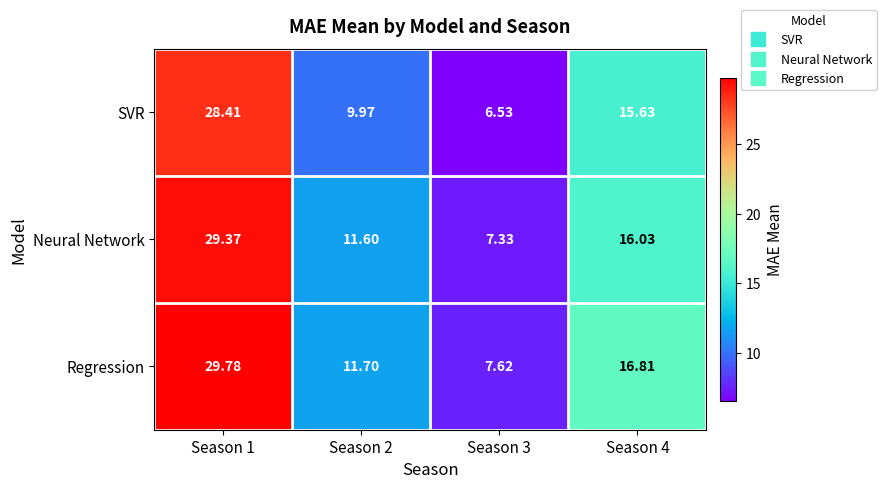

Between Season 1 and Season 2, which series saw the biggest shift?

SVR